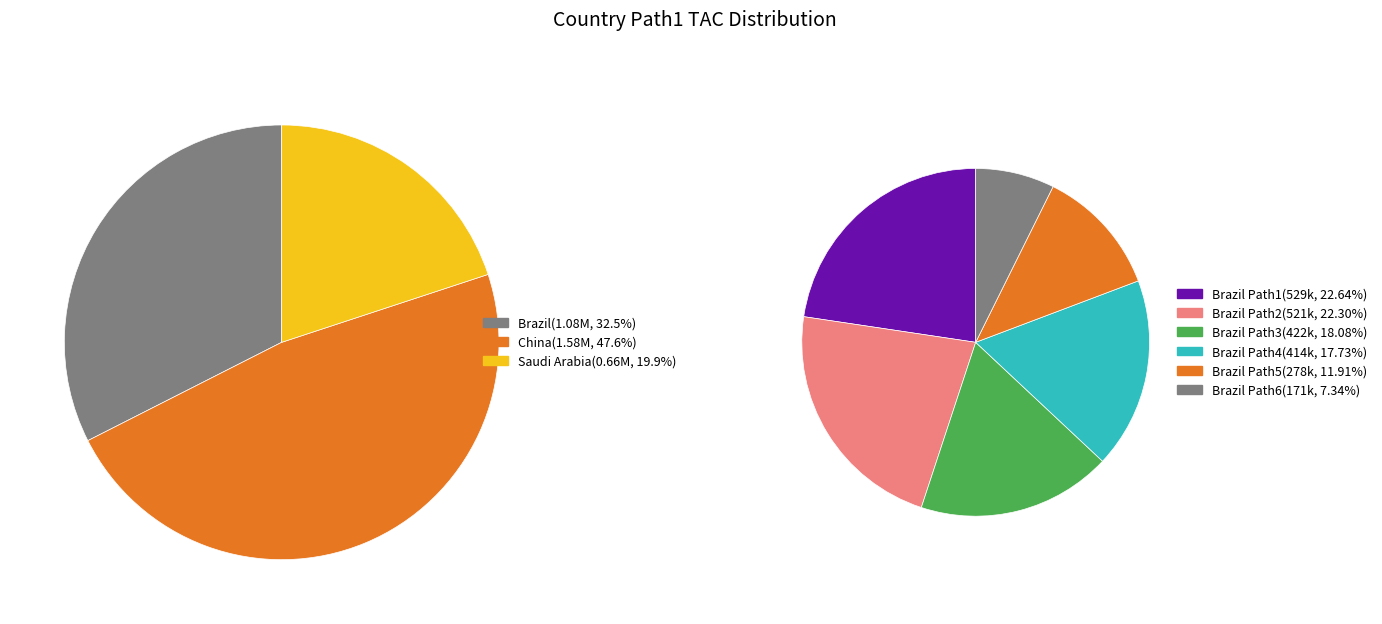

Does China account for over 50% of the chart?

No